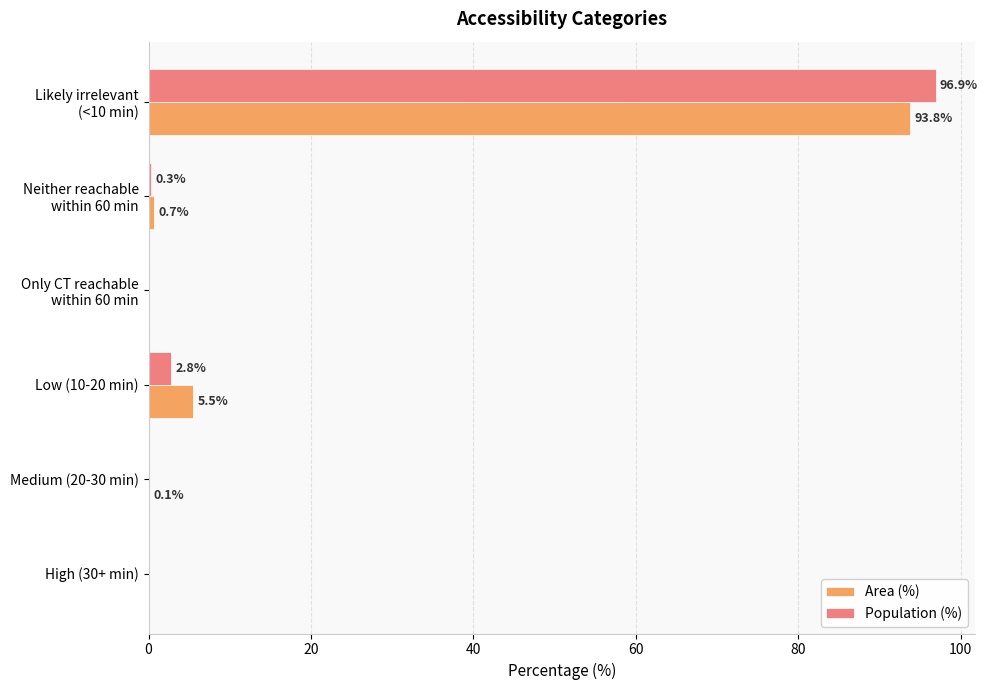

At which category does the chart reach its peak across all series?

Likely irrelevant
(<10 min)